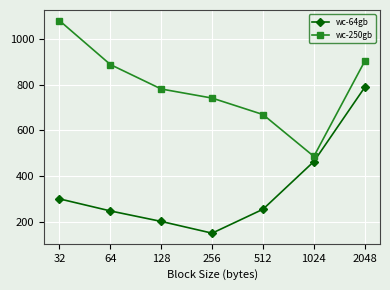

True or false: wc-250gb and wc-64gb cross at least once.

False